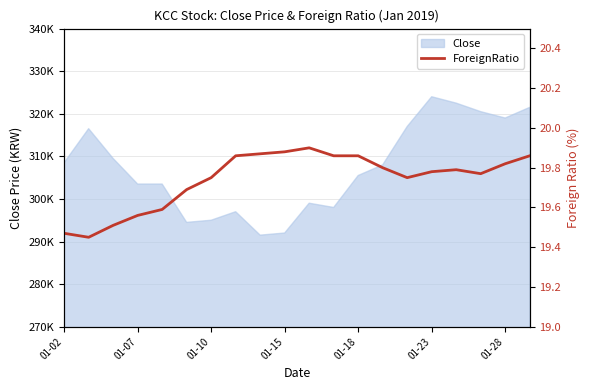

What is the change in value from 01-23 to 18?

+0.1